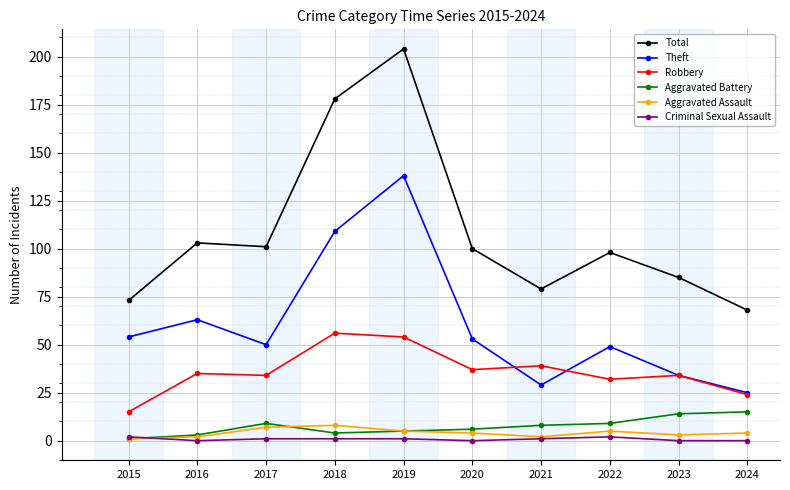

Rank the series by their maximum value, from highest to lowest.

Total, Theft, Robbery, Aggravated Battery, Aggravated Assault, Criminal Sexual Assault